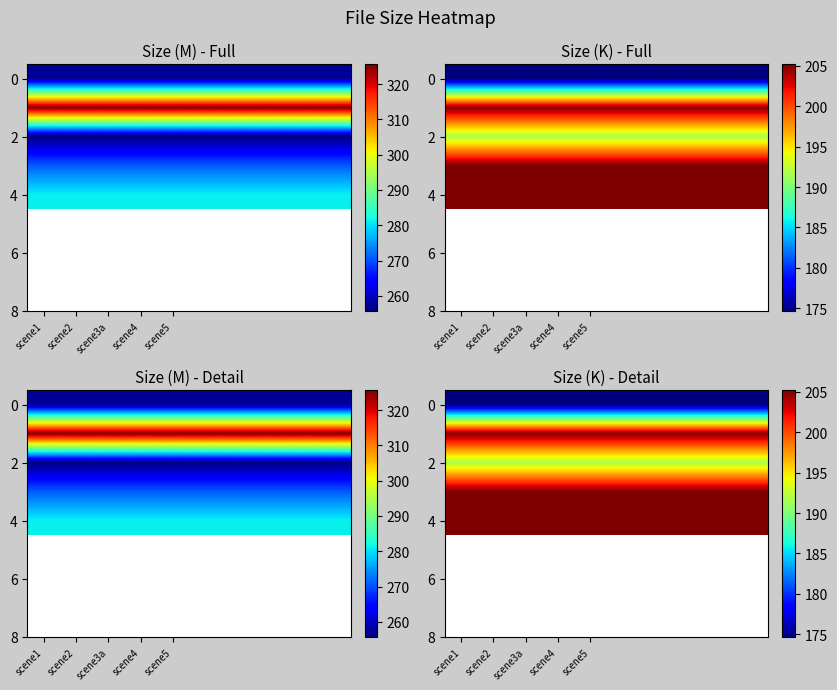

Which category has the highest value across all series?

scene1